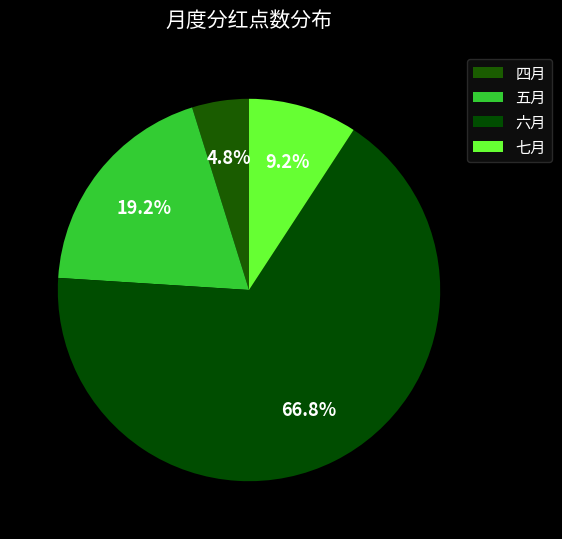

To the nearest percent, what is the combined percentage of 五月 and 六月?

86%